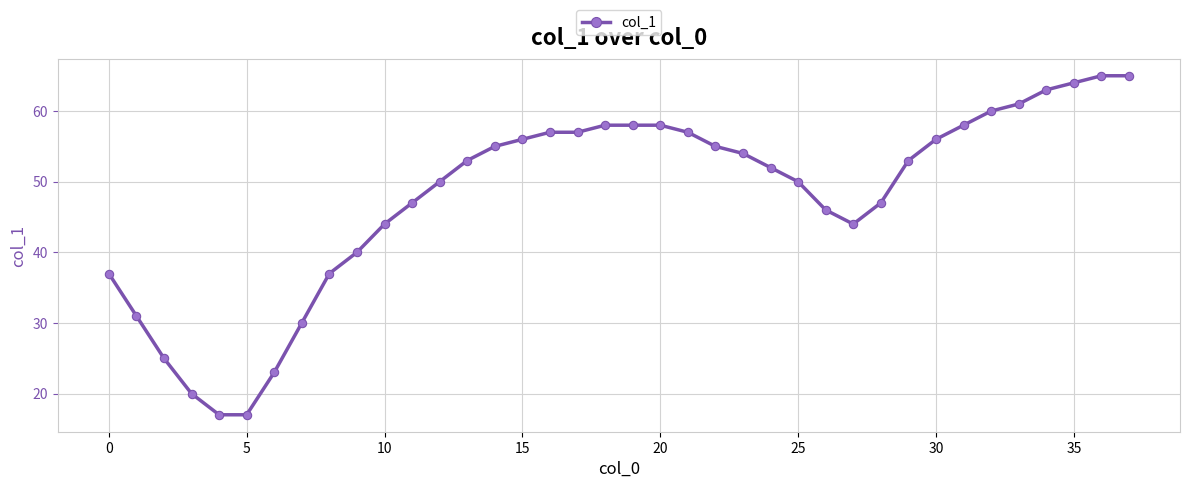

Count the number of data series in this chart.

1